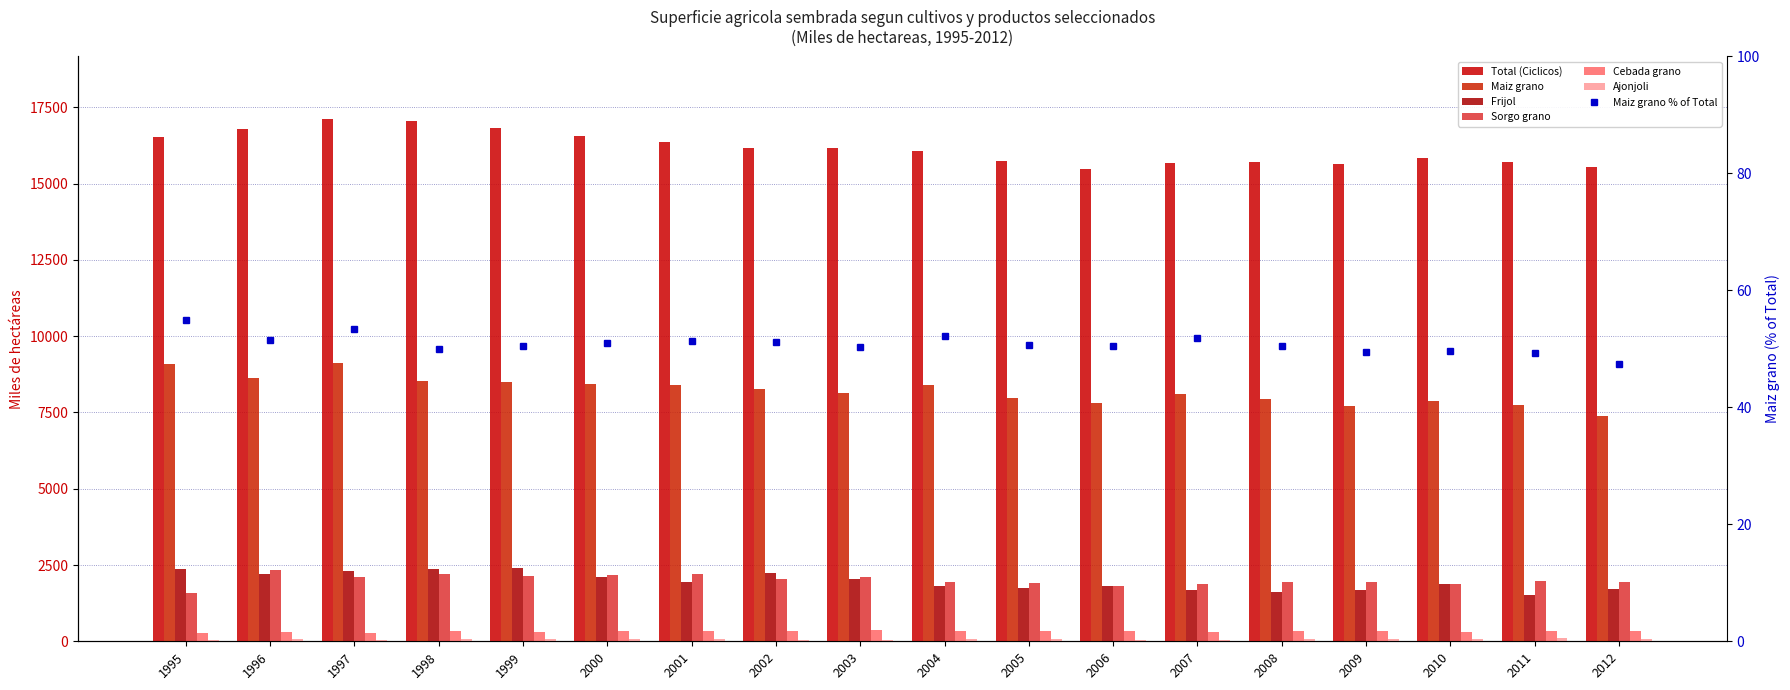

What is the sum of the Cebada grano values at 2011 and 2003?

707.6